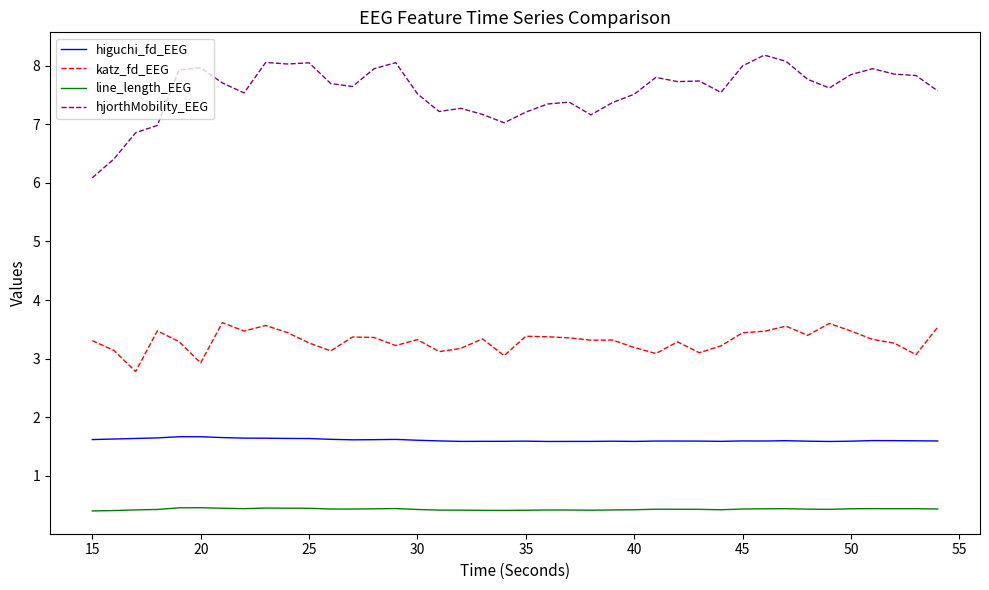

List the series in order of their overall mean, lowest first.

line_length_EEG, higuchi_fd_EEG, katz_fd_EEG, hjorthMobility_EEG